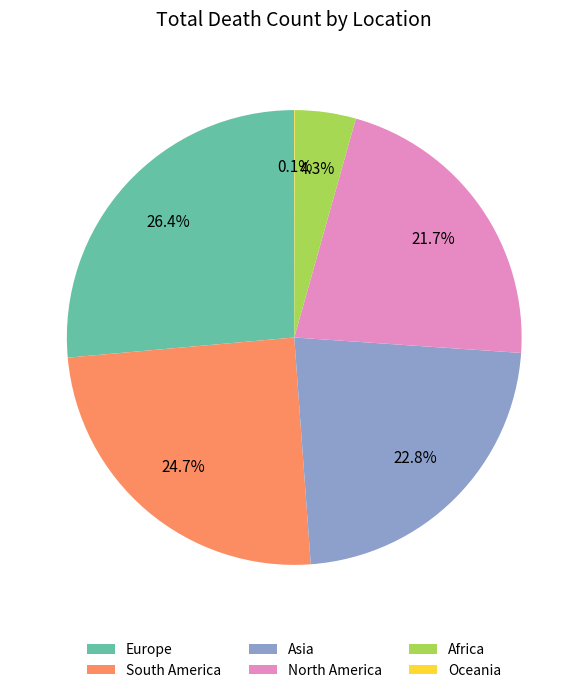

To the nearest percent, what is the difference between the largest and smallest slice percentages?

26%